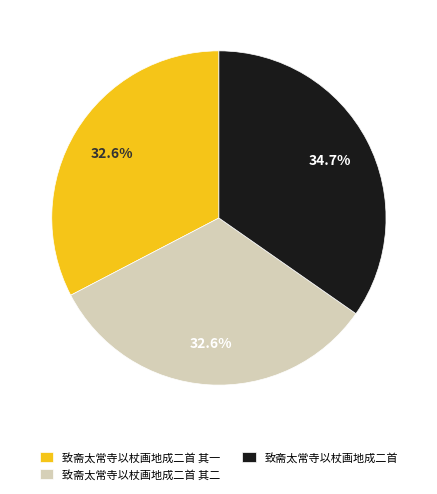

What portion of the pie excludes 致斋太常寺以杖画地成二首 其二?

67.4%